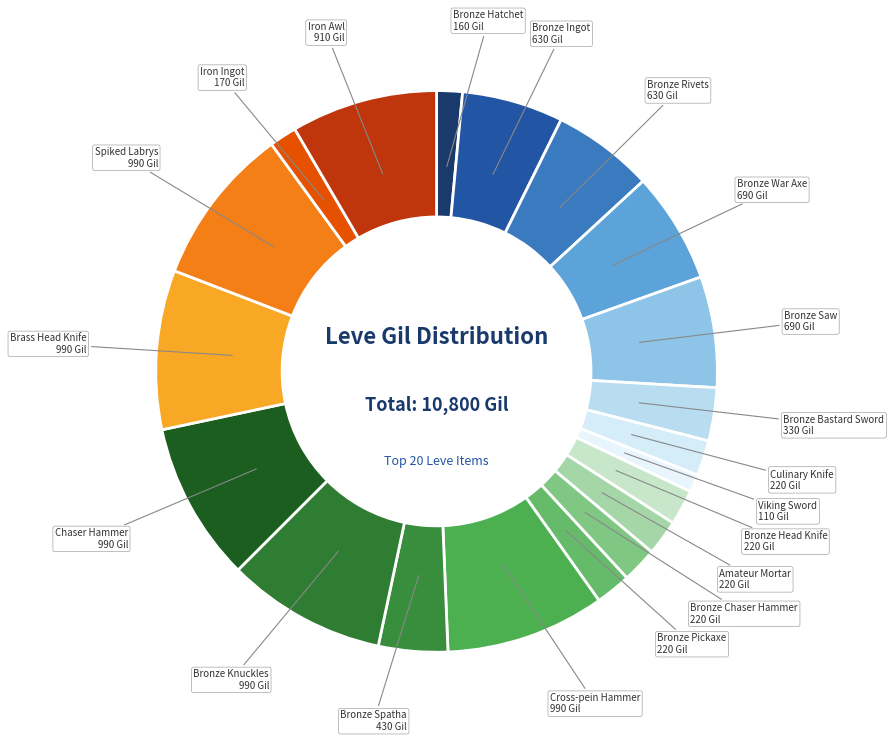

Is it true that Bronze Rivets is 6% of the pie?

True